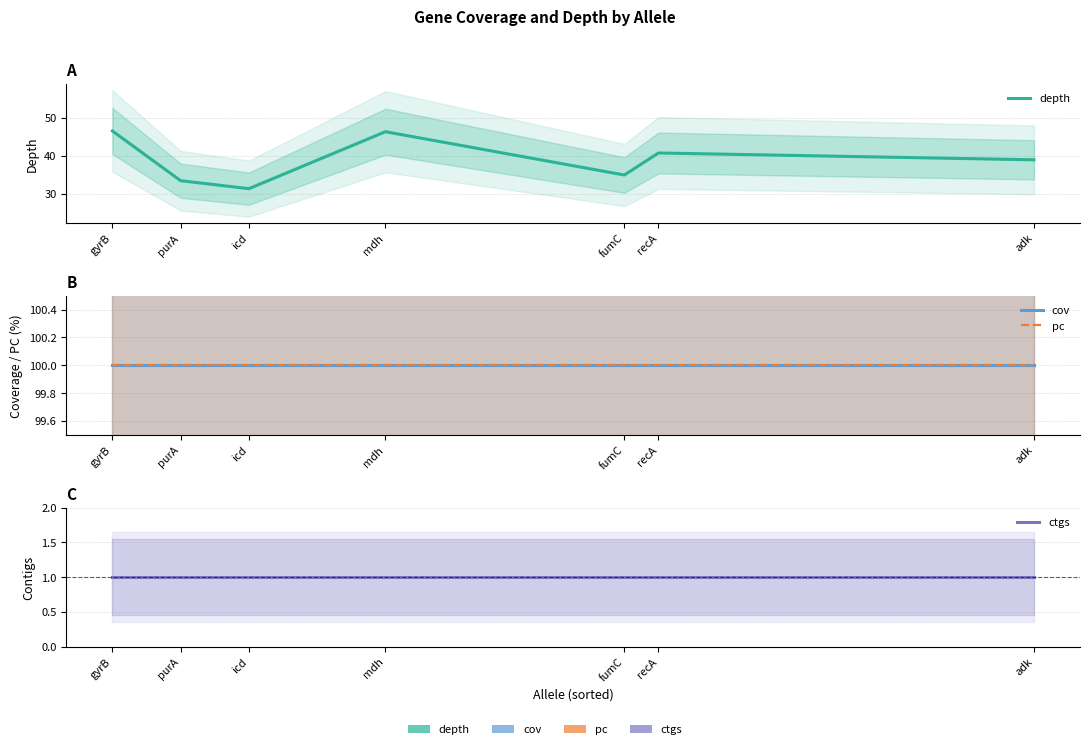

Count the number of categories in the chart.

7